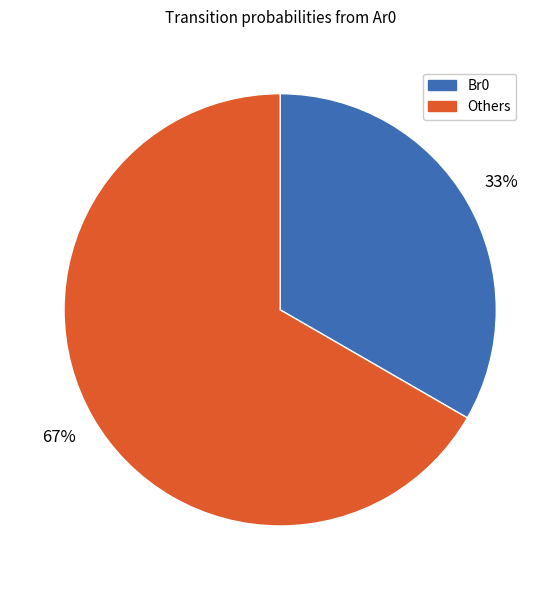

To the nearest percent, what is the average slice percentage?

50%